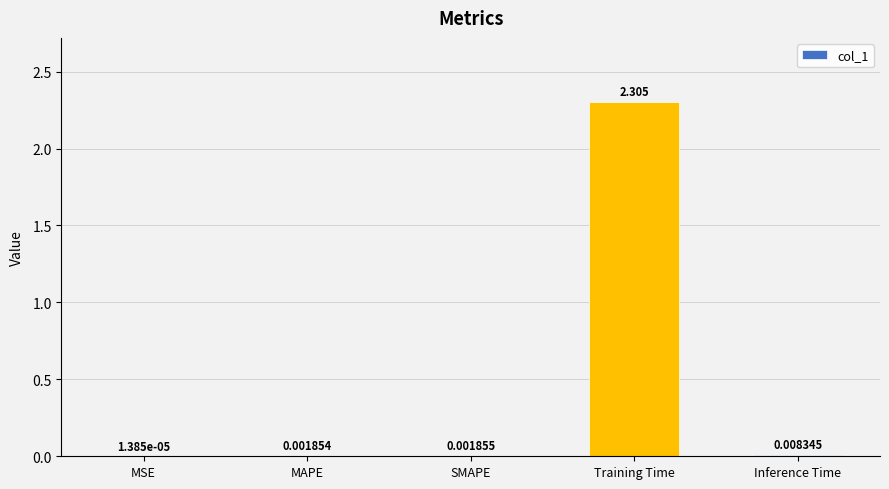

How many series are shown in this chart?

1